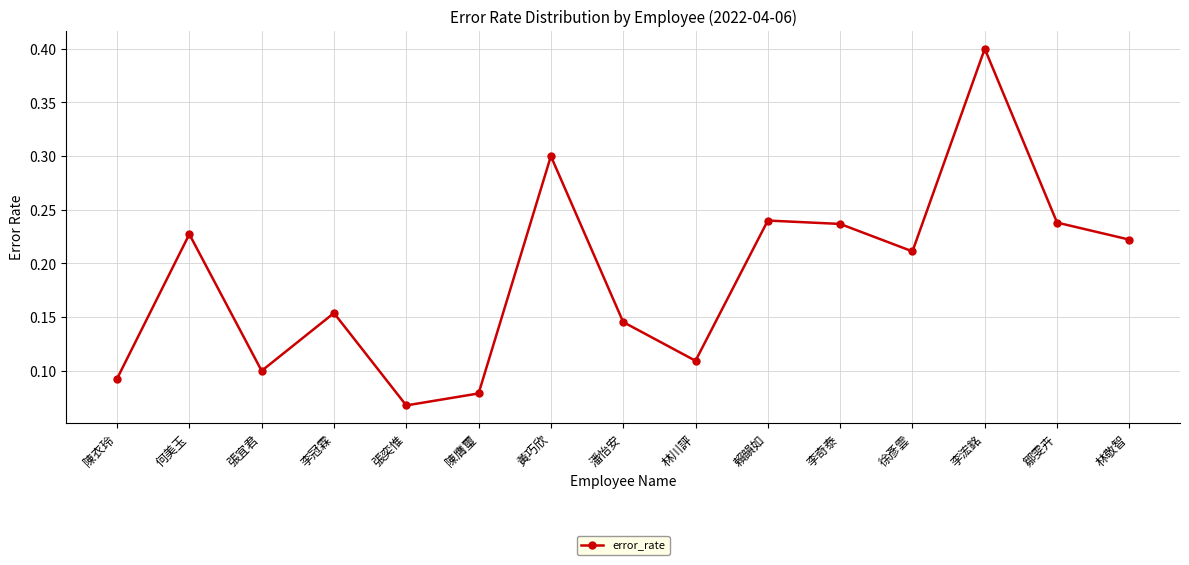

What is the greatest value displayed?

0.4